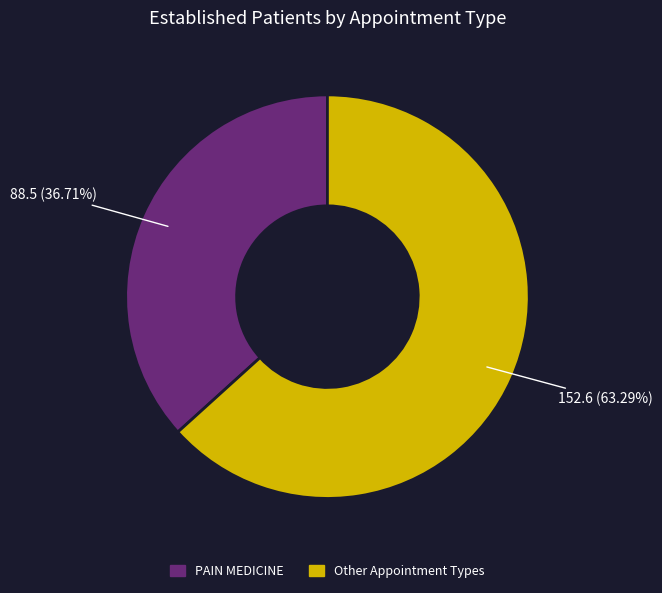

To the nearest percent, what portion does PAIN MEDICINE represent?

37%